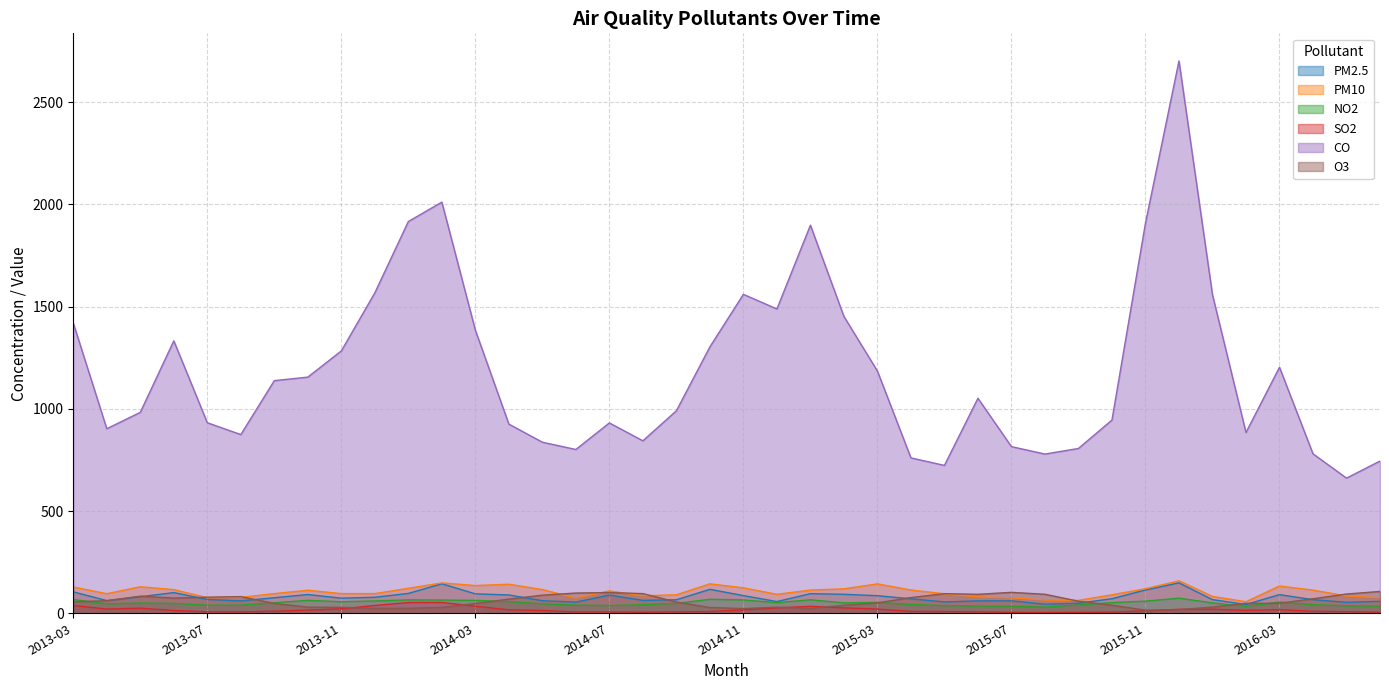

Which category has the lowest value in the NO2 series?

2015-08